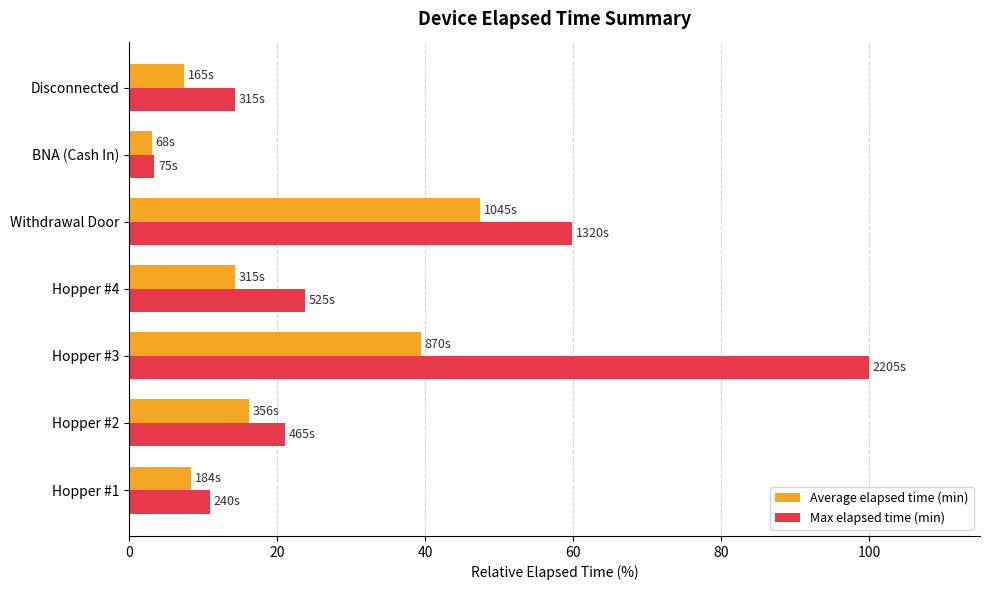

What is the difference between the Average elapsed time (min) values at BNA (Cash In) and Withdrawal Door?

44.3